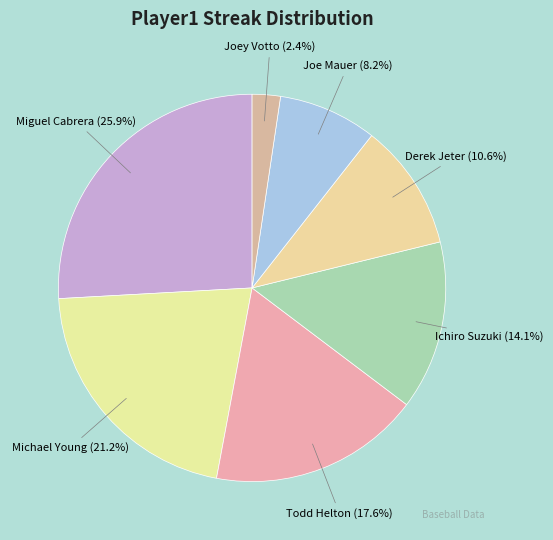

To the nearest percent, what percentage of the pie is Derek Jeter?

11%